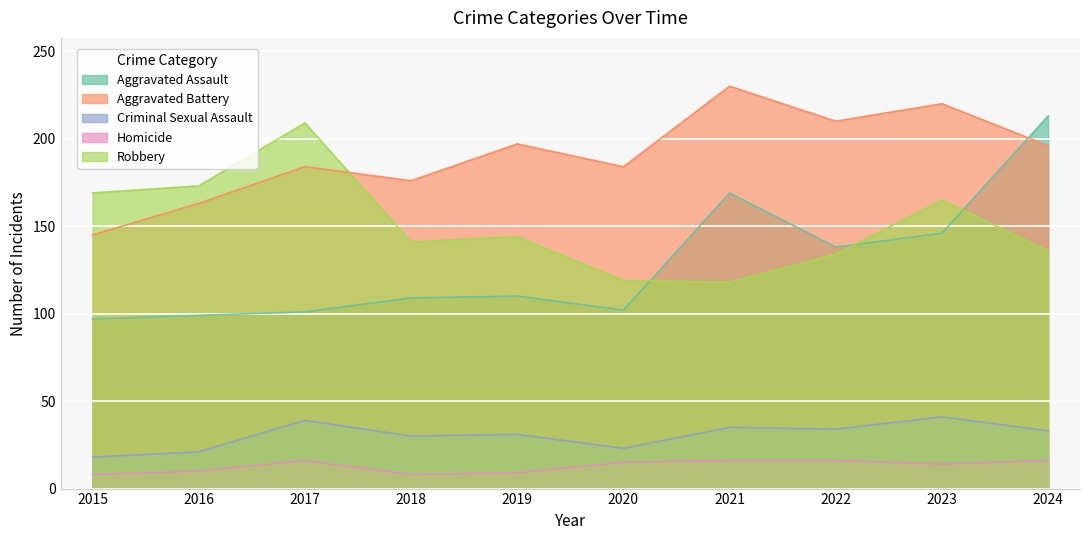

What is the difference between the Robbery values at 2020 and 2021?

1